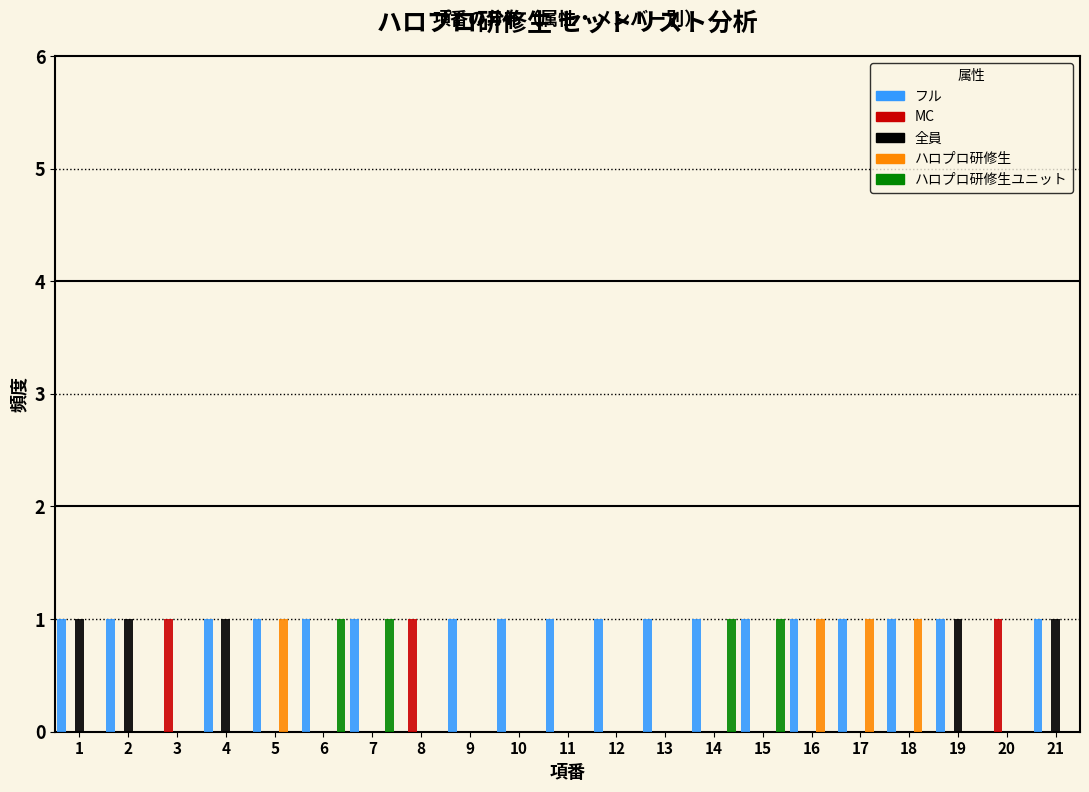

What is the height of the ハロプロ研修生 bar covering 15.5 to 16.5 on the x-axis? The values are not printed on the chart, so give them approximately, as read against the axis.

1